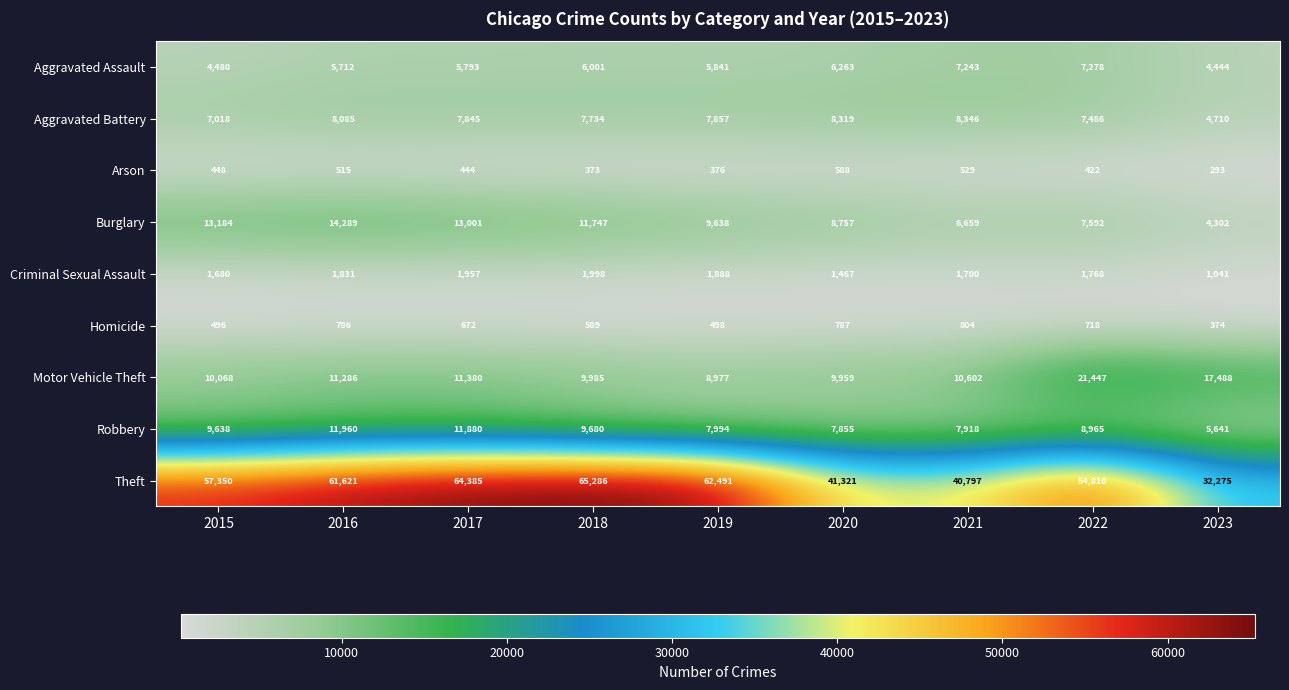

What is the smallest value displayed?

293